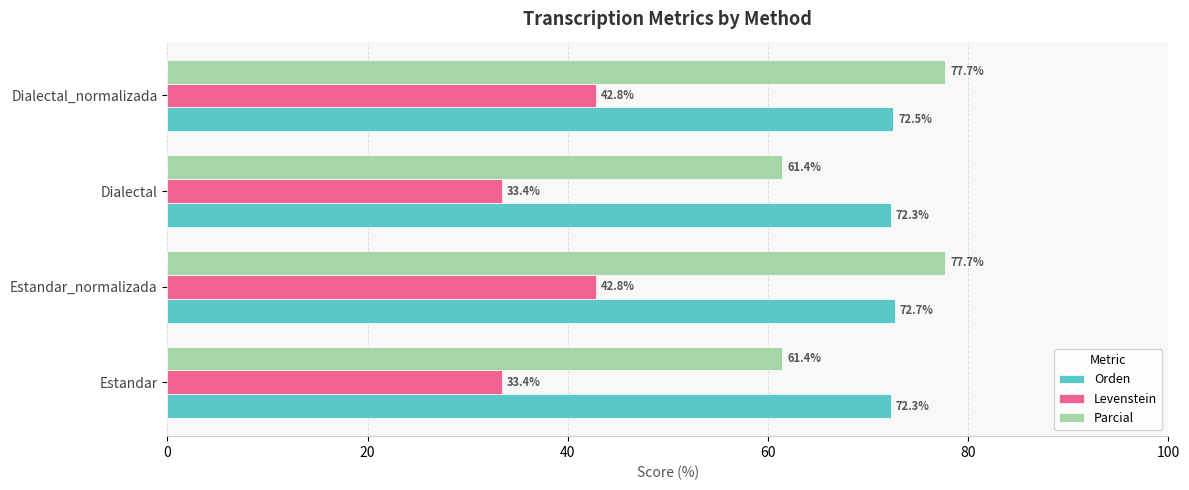

Which series has the widest spread of values?

Parcial